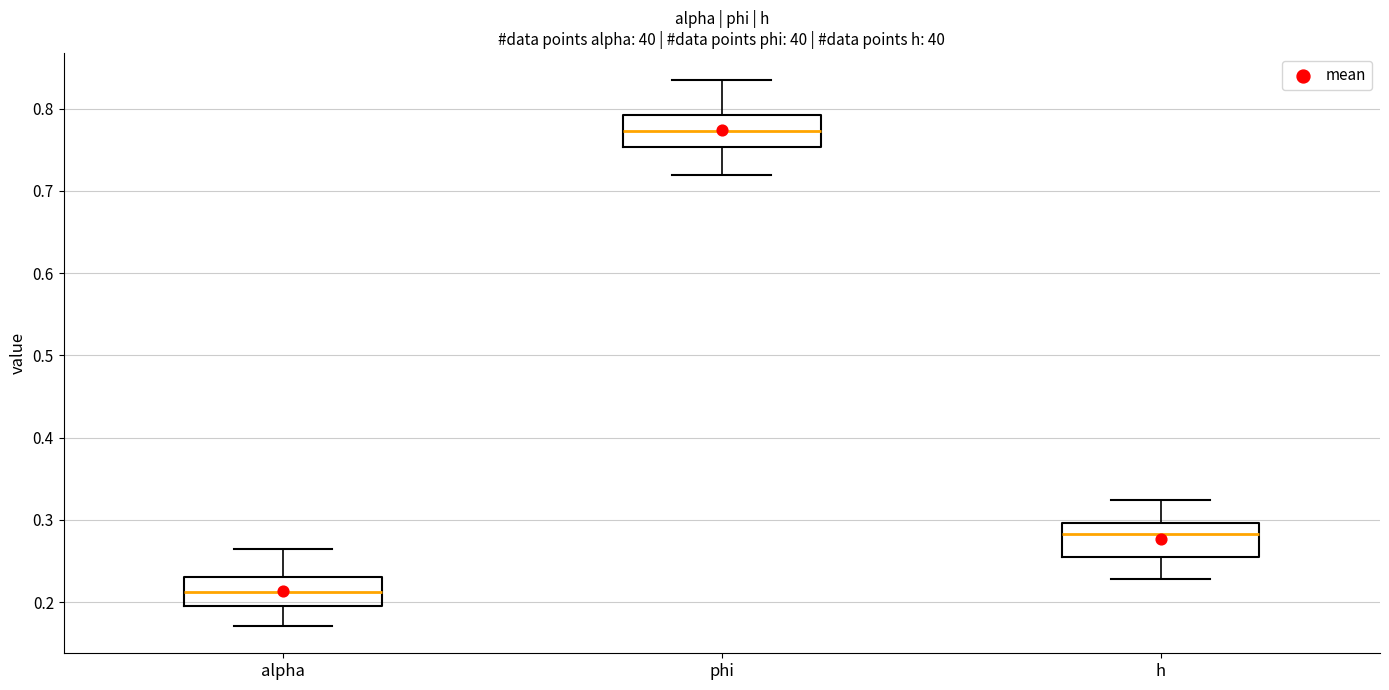

Where does the median line of the box for h sit on the y-axis? The values are not printed on the chart, so give them approximately, as read against the axis.

0.28